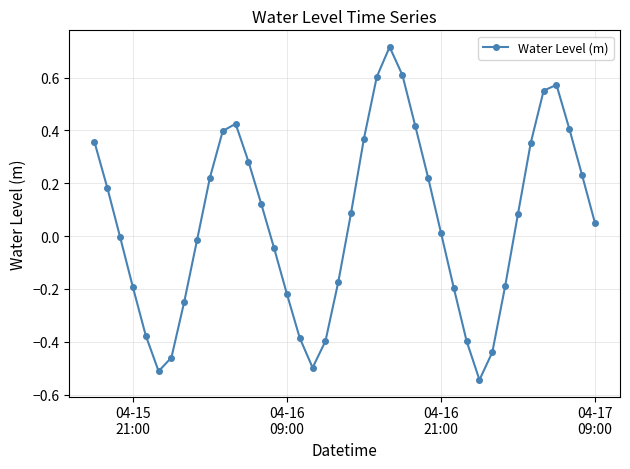

How many points are higher than both their immediate neighbors (excluding endpoints)?

3